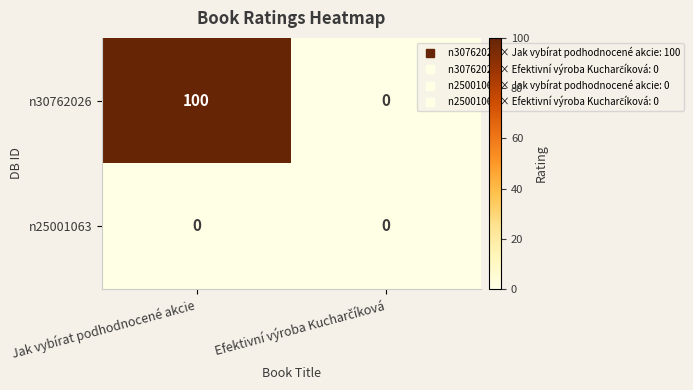

What is the average value of the n30762026 series?

50